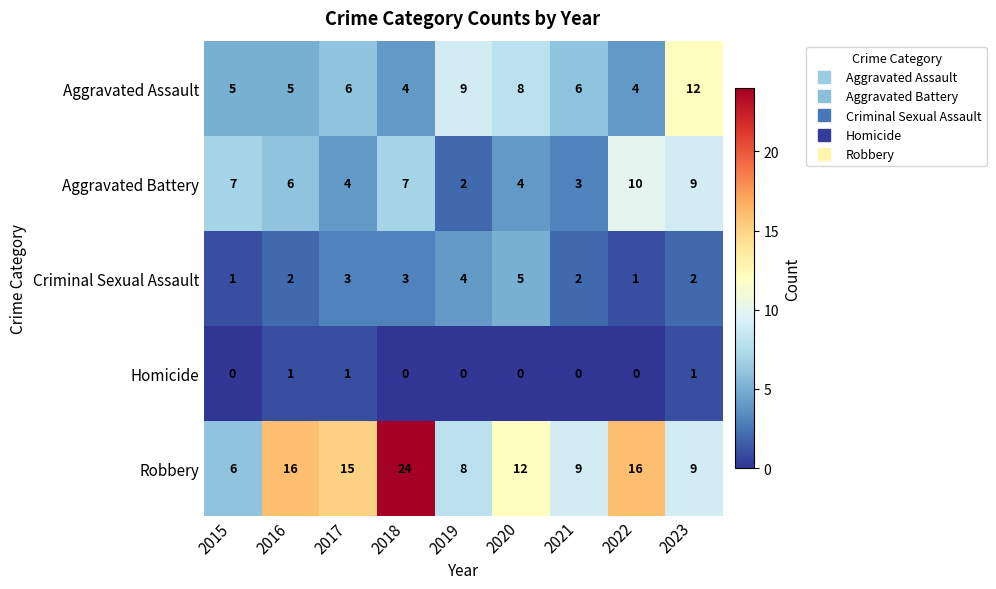

What is the total value across all series at 2023?

33